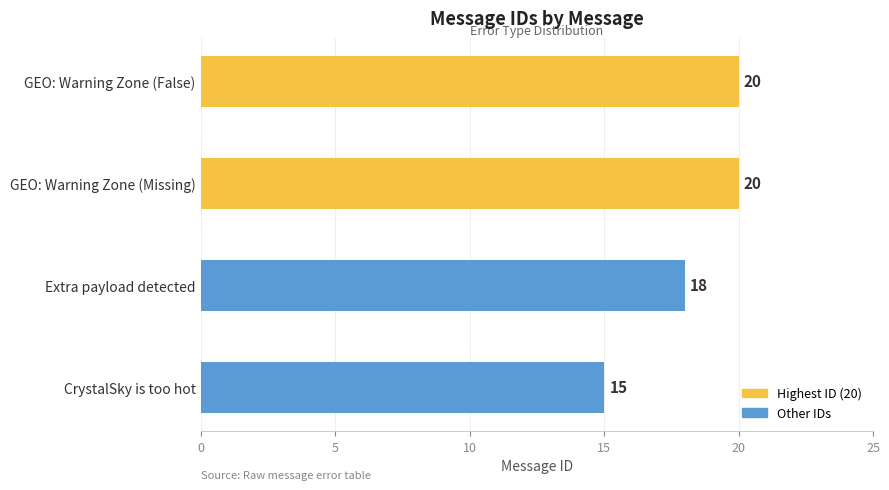

Which has a higher value, CrystalSky is too hot or Extra payload detected?

Extra payload detected